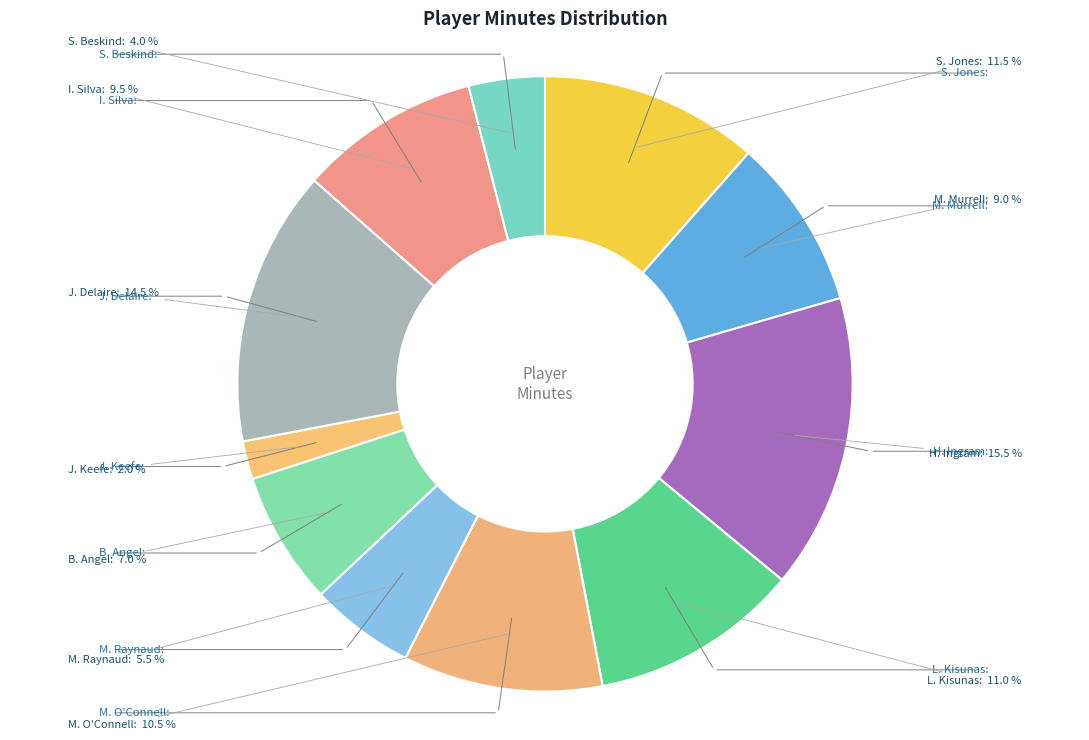

Which category has the biggest portion of the pie?

H. Ingram